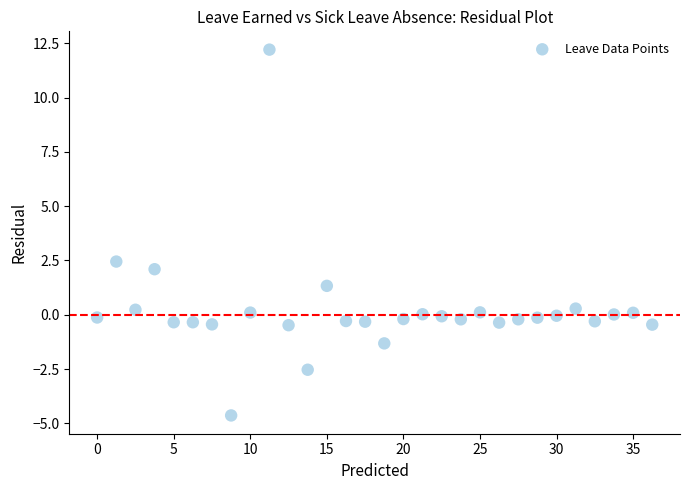

What Y value in the scatter plot is closest to 3?

2.5